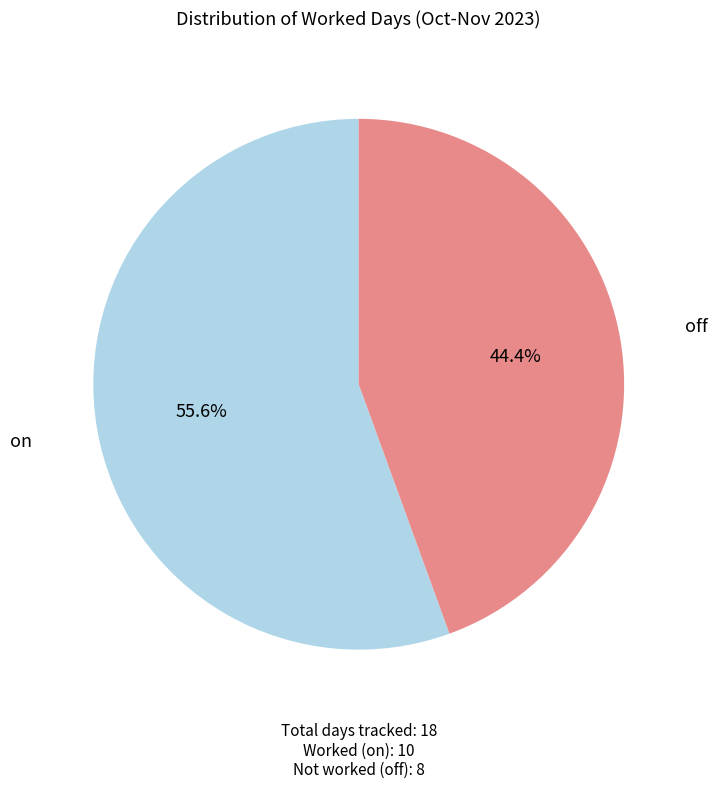

Is there any slice that represents more than half of the pie?

Yes